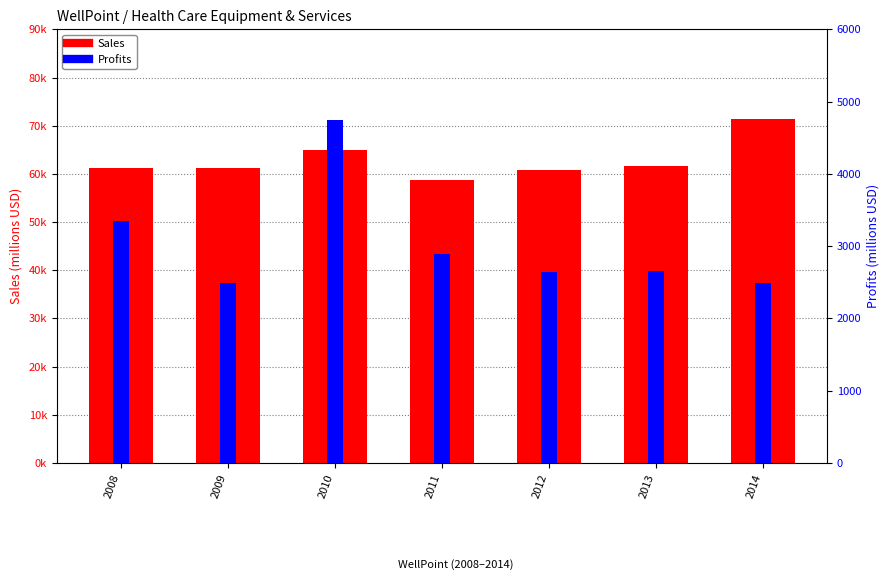

Rank the categories by Sales value from lowest to highest.

2011, 2012, 2008, 2009, 2013, 2010, 2014